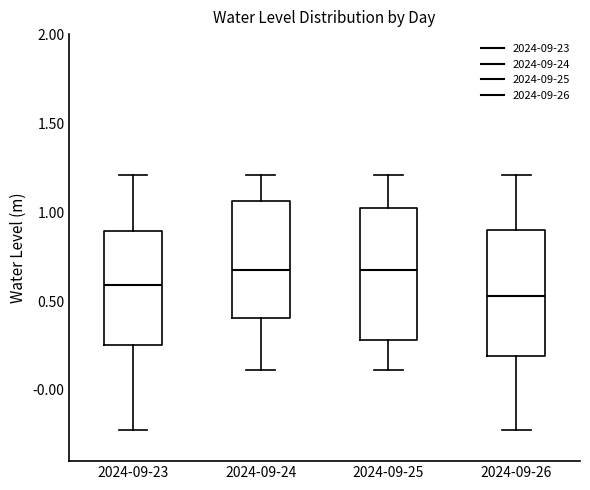

Where does the upper whisker of the box for 2024-09-25 end on the y-axis? The values are not printed on the chart, so give them approximately, as read against the axis.

1.20